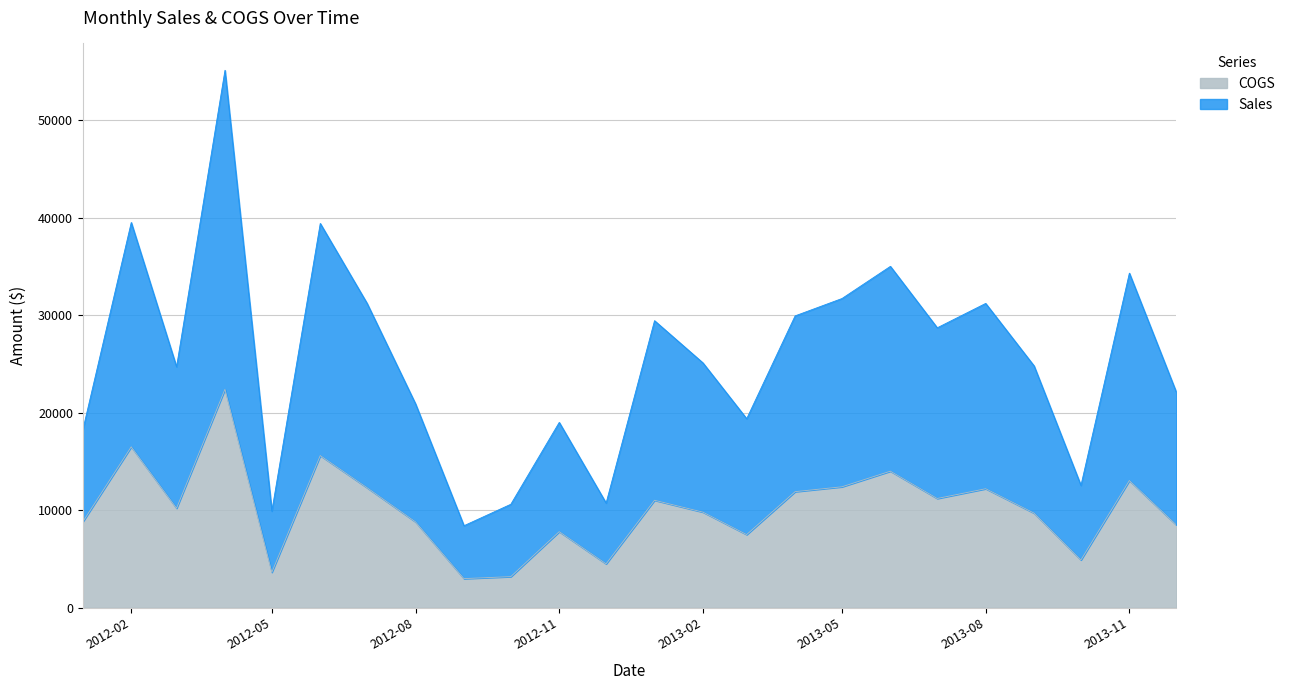

What is the maximum value shown in the chart?

55100